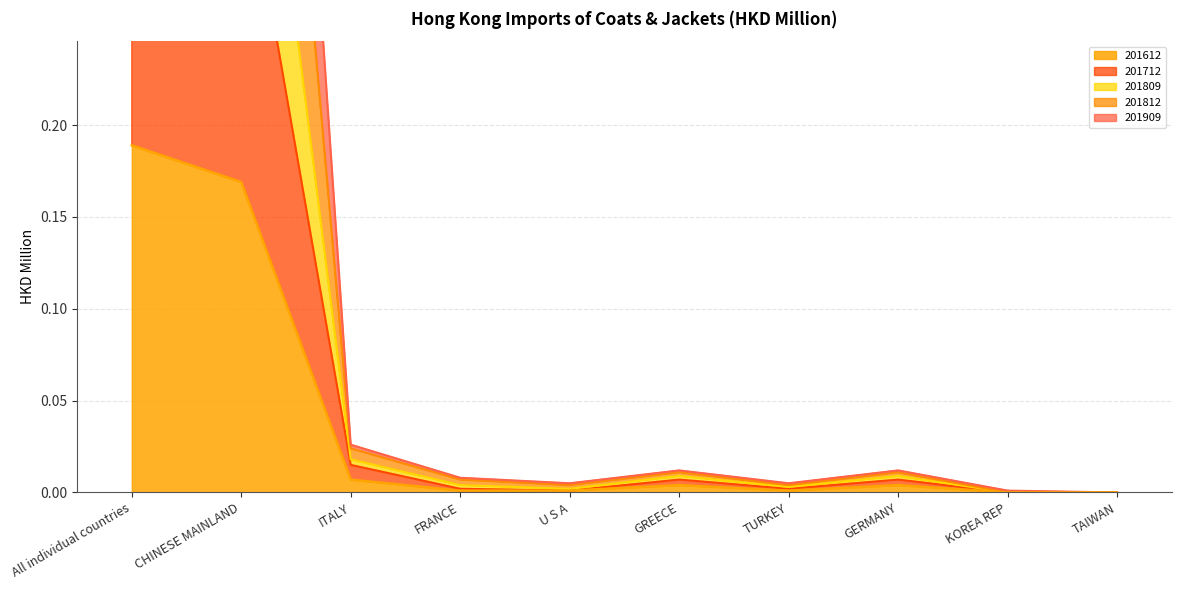

What is the label of the 9th point from the right?

CHINESE MAINLAND